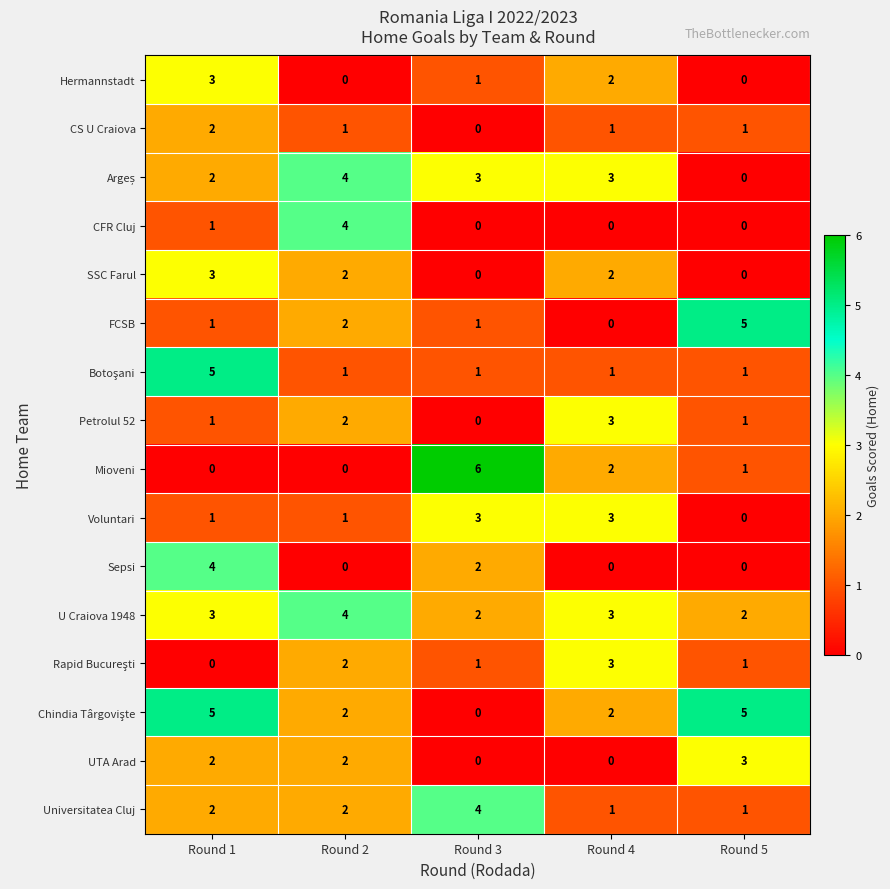

What is the total value across all series at Round 2?

29